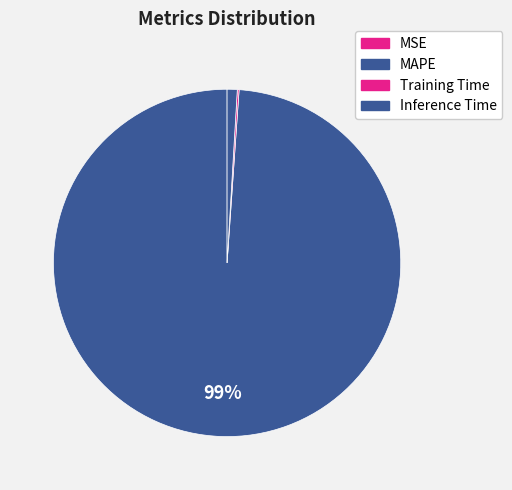

What is the largest slice in the pie chart?

MAPE